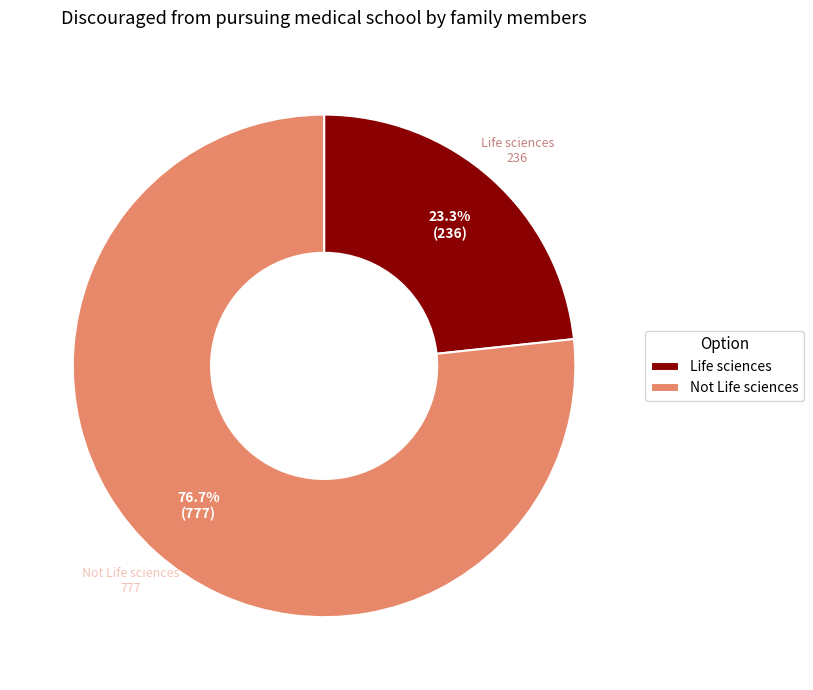

Which slice is the smallest?

Life sciences